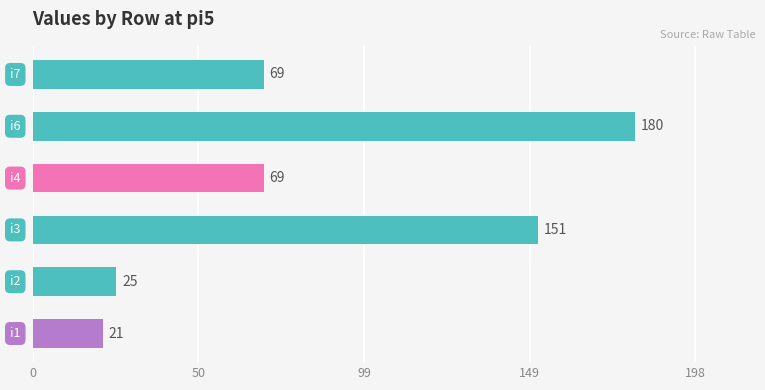

What is the difference between the maximum and minimum values?

159